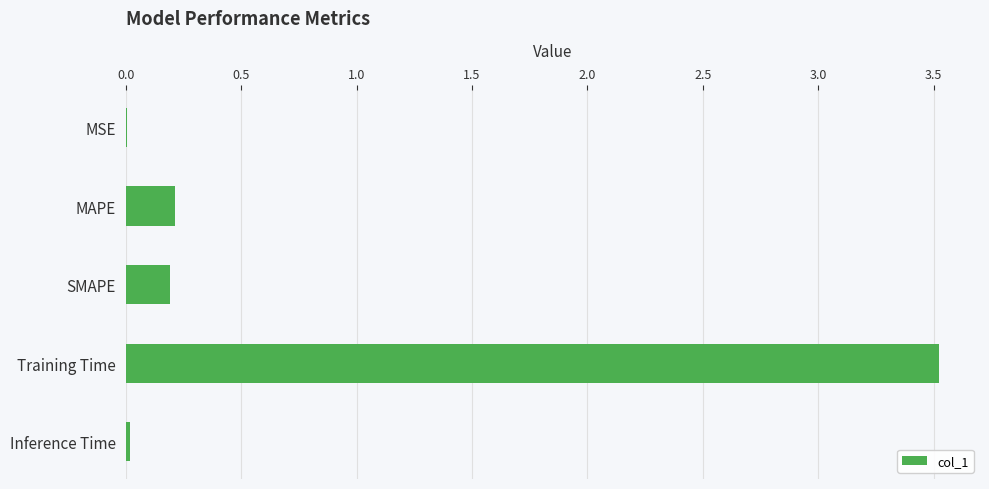

What is the average value?

0.8